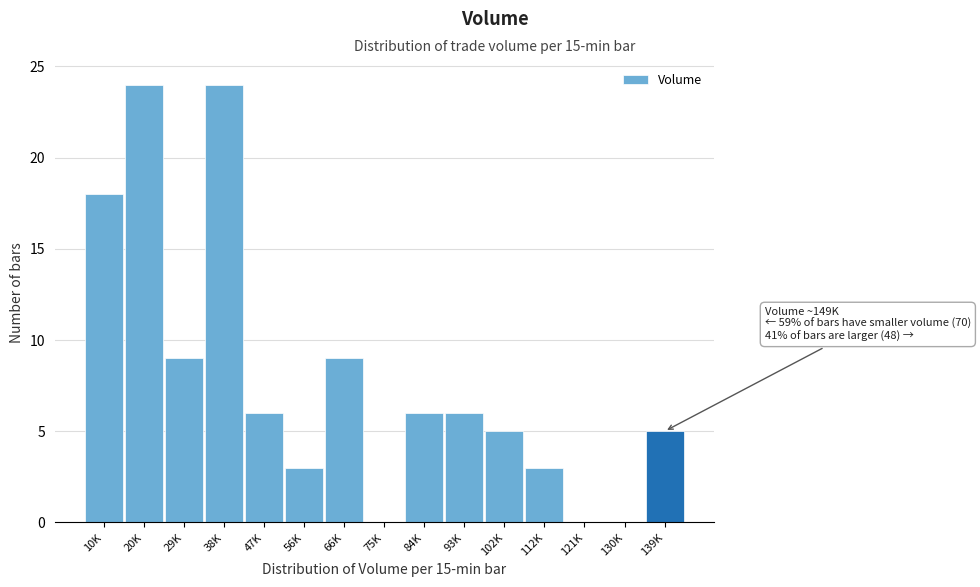

Reading left to right, list all the values displayed in this chart.

10K=18	20K=24	29K=9	38K=24	47K=6	56K=3	66K=9	75K=0	84K=6	93K=6	102K=5	112K=3	121K=0	130K=0	139K=5